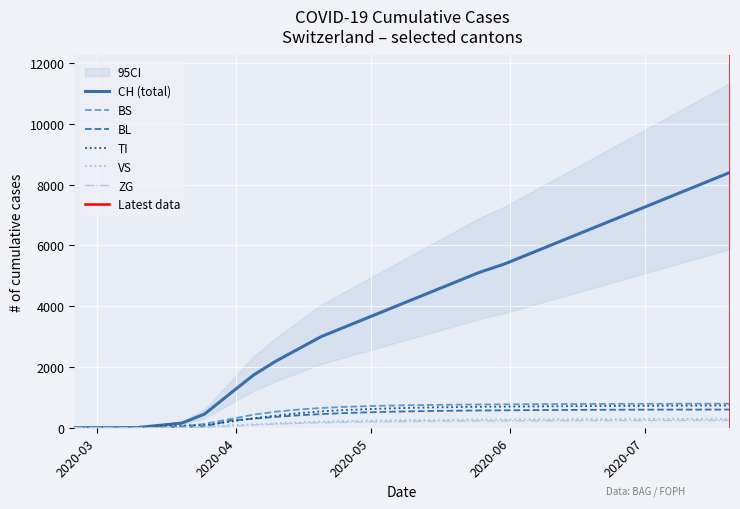

Is it true that BL equals 525 at 2020-05-05?

True